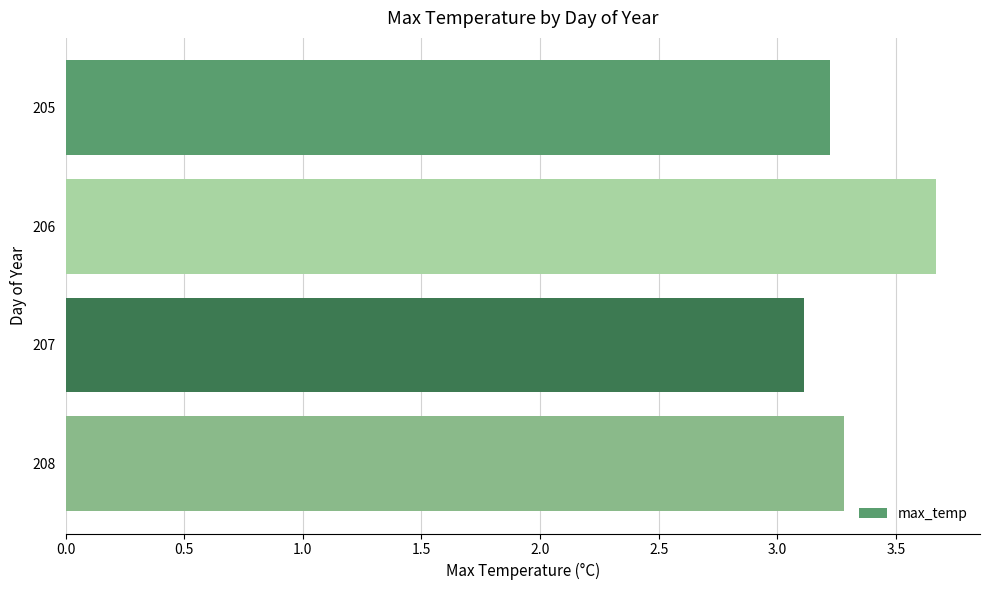

What is the greatest value displayed?

3.7